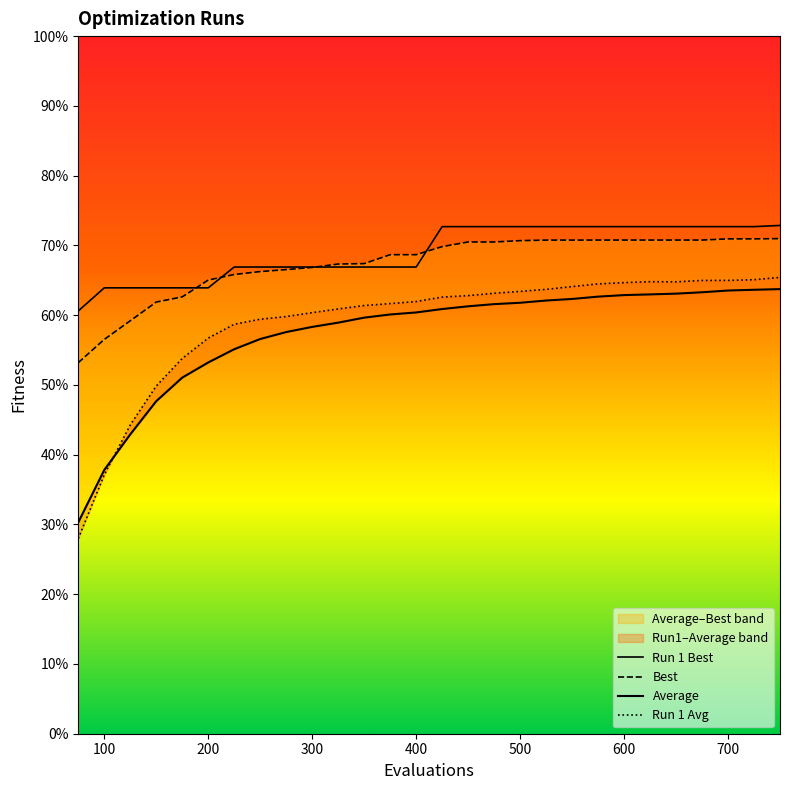

What is the approximate value of Run1_col1 at 700?

0.6